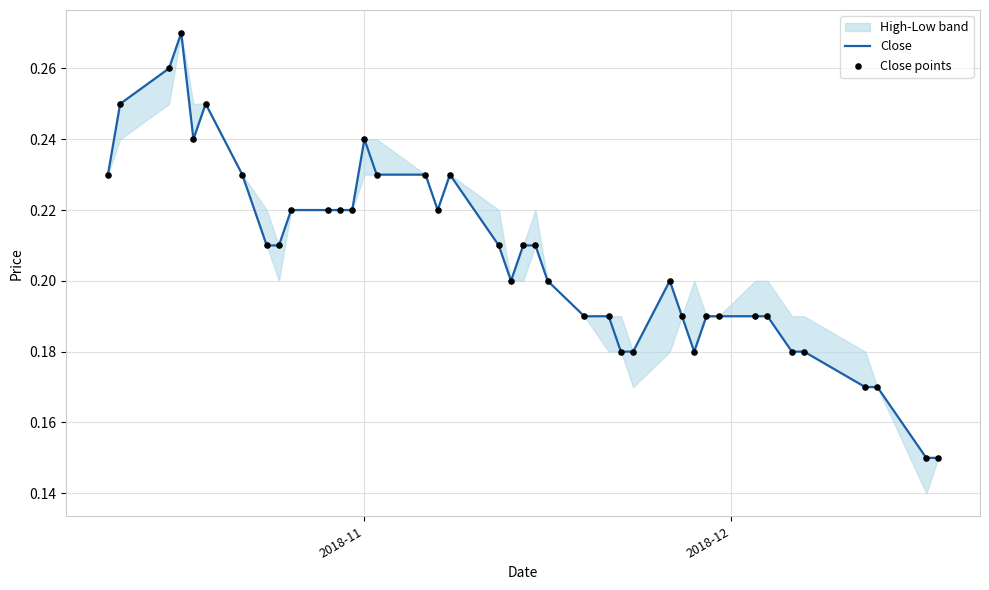

Which series has the largest total across all categories?

Close